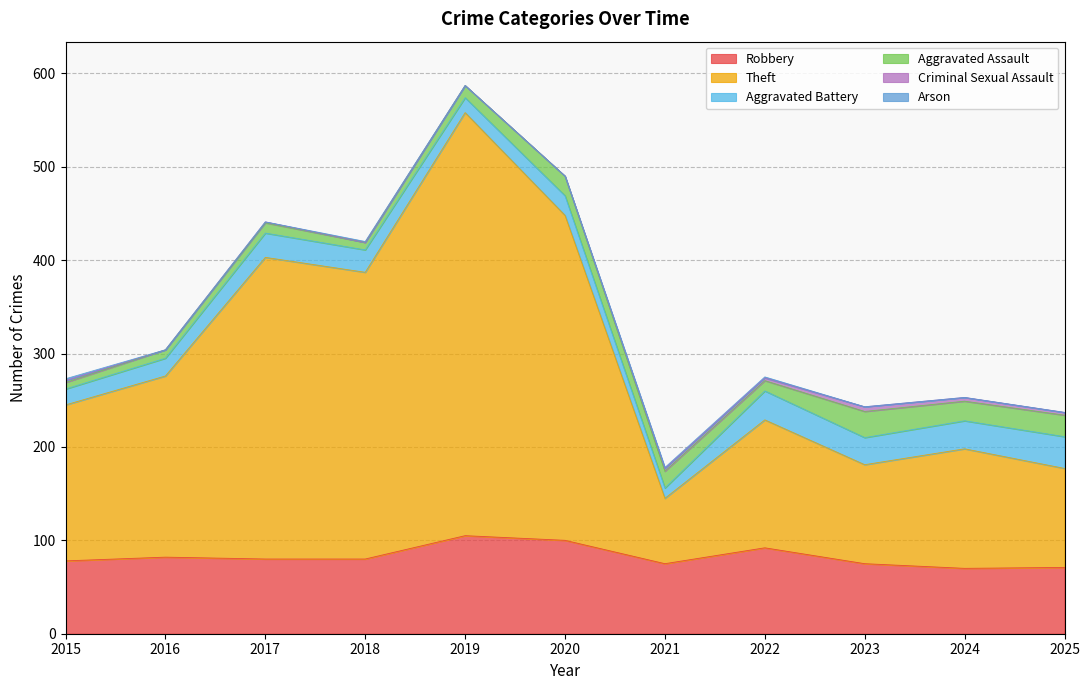

Rank the categories by Criminal Sexual Assault value from lowest to highest.

2016, 2018, 2019, 2020, 2017, 2015, 2021, 2022, 2025, 2024, 2023